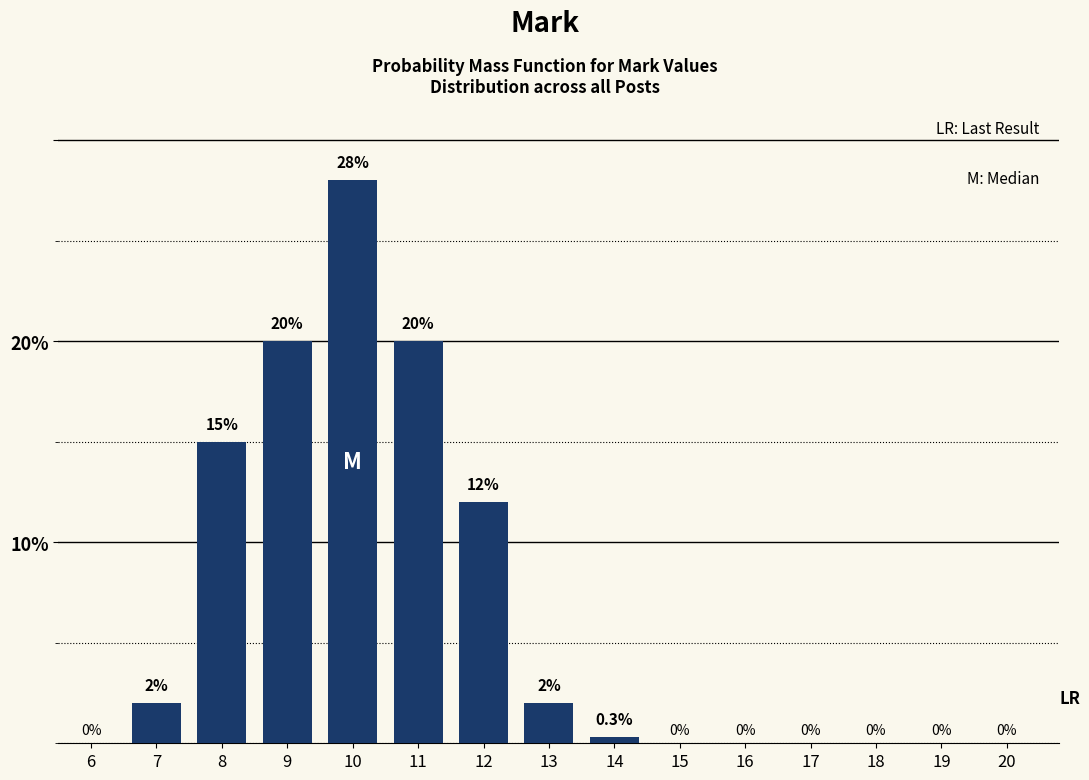

Reading right to left, what are all the values shown in this chart?

20=0.0	19=0.0	18=0.0	17=0.0	16=0.0	15=0.0	14=0.3	13=2.0	12=12.0	11=20.0	10=28.0	9=20.0	8=15.0	7=2.0	6=0.0